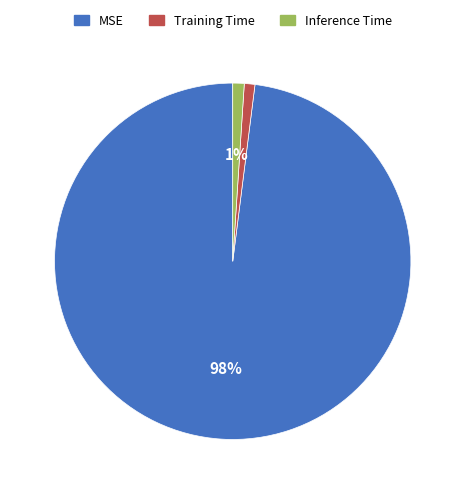

To the nearest percent, what is the difference between the MSE and Inference Time slice percentages?

97%